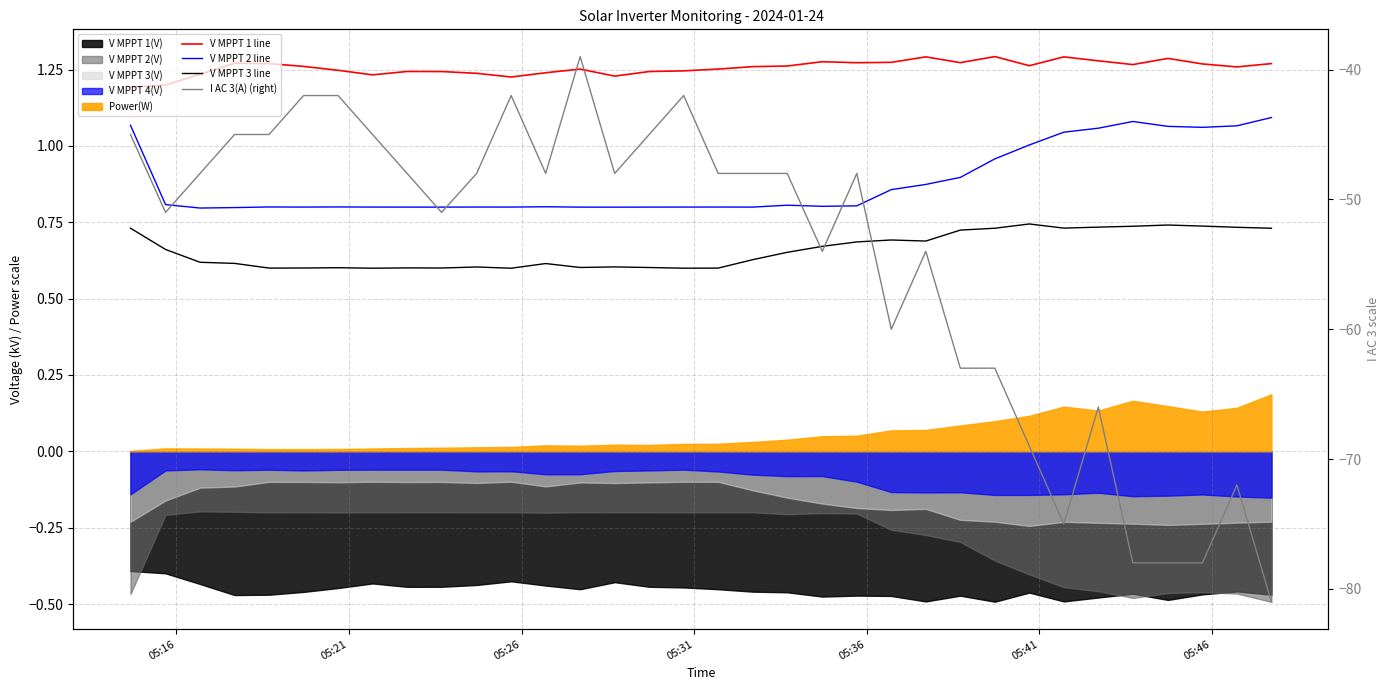

Does the chart display data point markers on the line(s)?

No